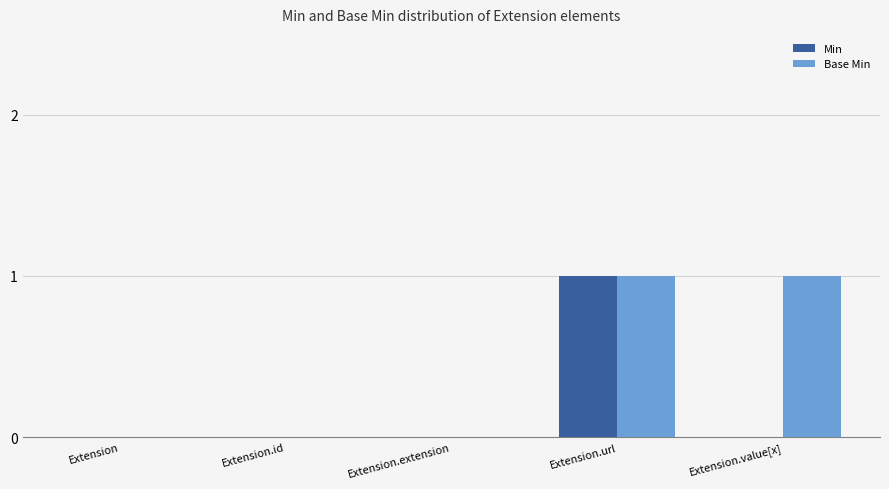

The Base Min series shows 0 at Extension.id. True or false?

True